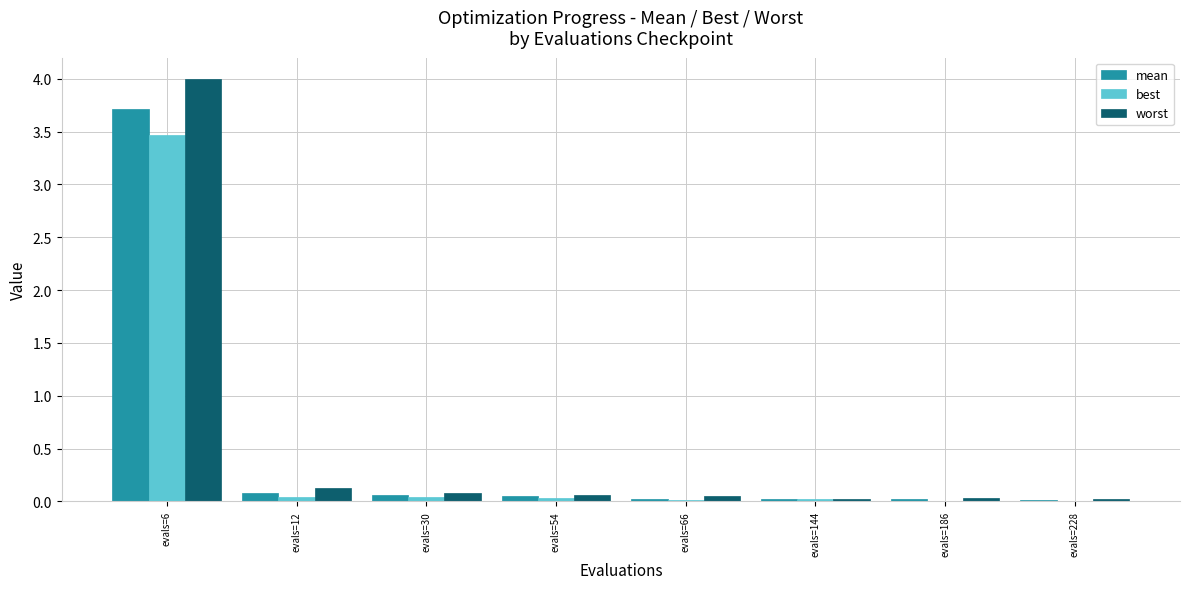

What is the spread (max minus min) of values at evals=6?

0.5